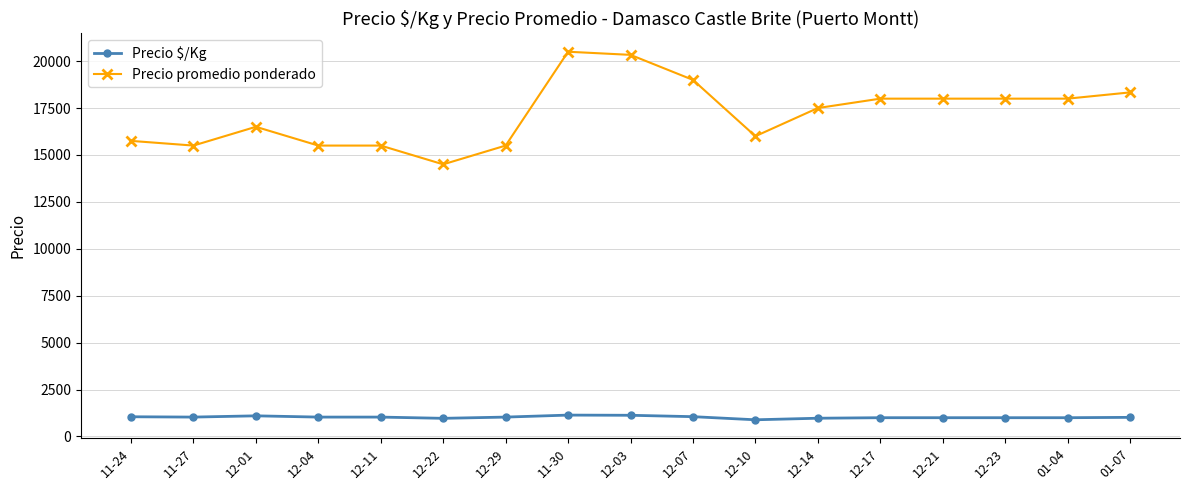

True or false: Precio promedio ponderado has more than 0 interior local peaks.

True